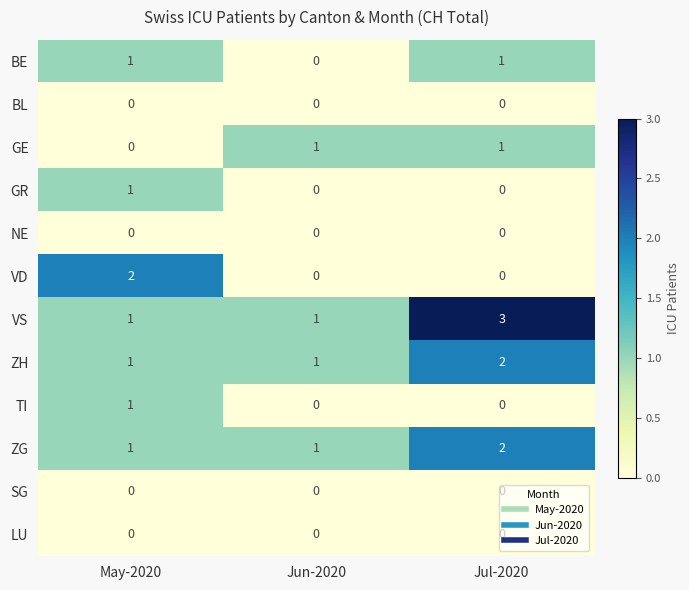

At which label is GE closest to 0?

May-2020